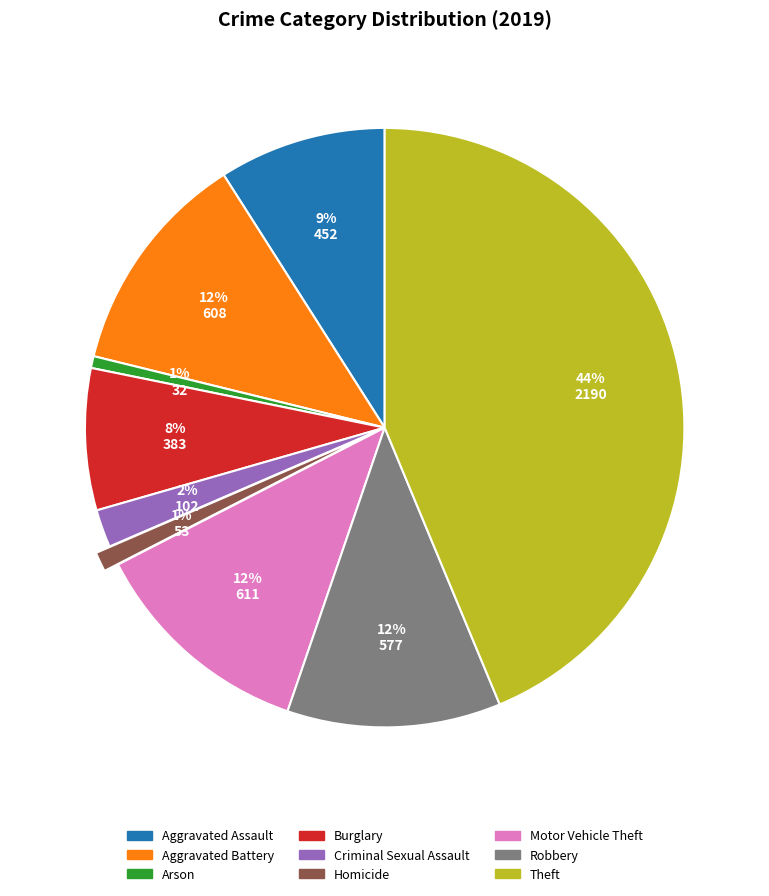

How many slices are in this pie chart?

9